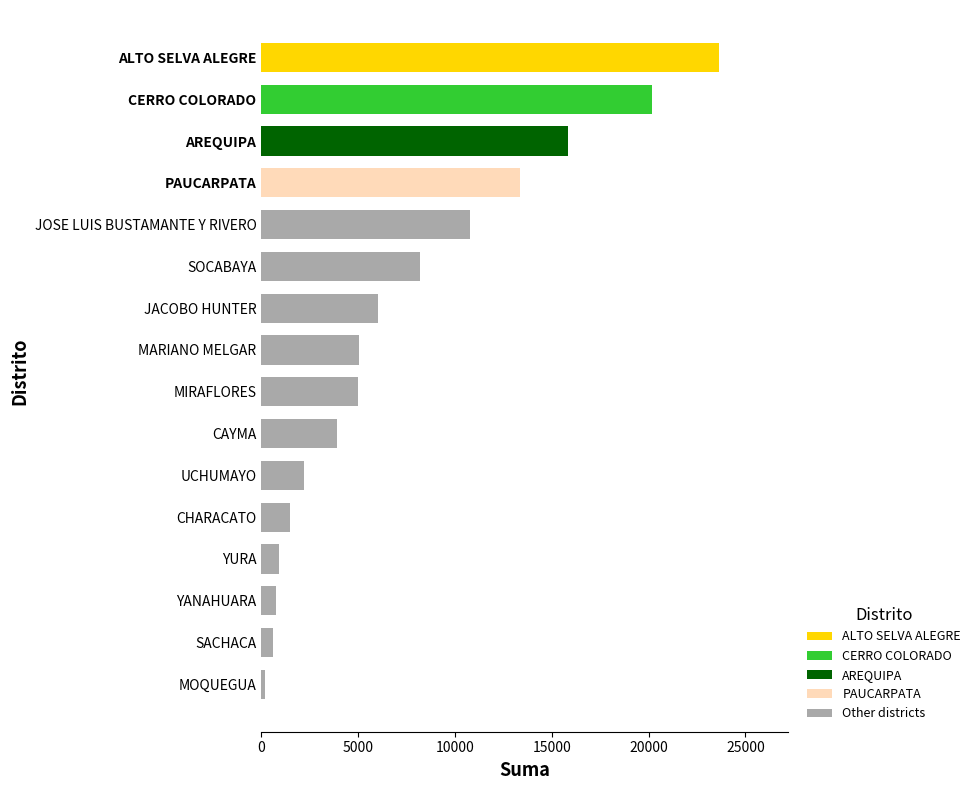

Approximately how many times larger is the value at MIRAFLORES compared to JOSE LUIS BUSTAMANTE Y RIVERO?

0.5